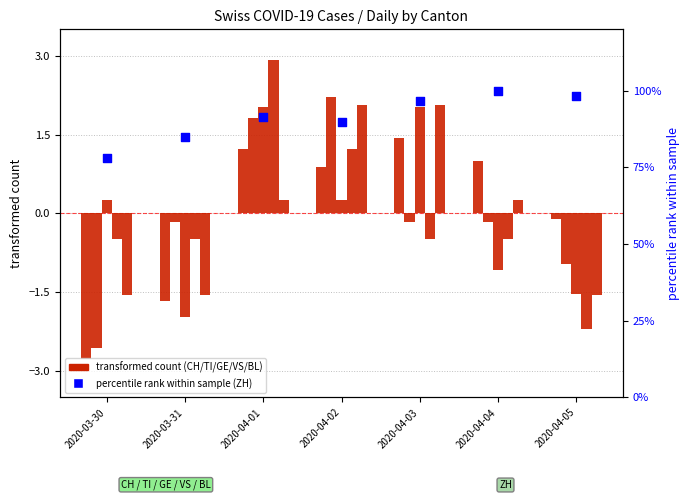

Is the value of CH at 2020-04-02 greater than the value of BL at 2020-04-05?

Yes